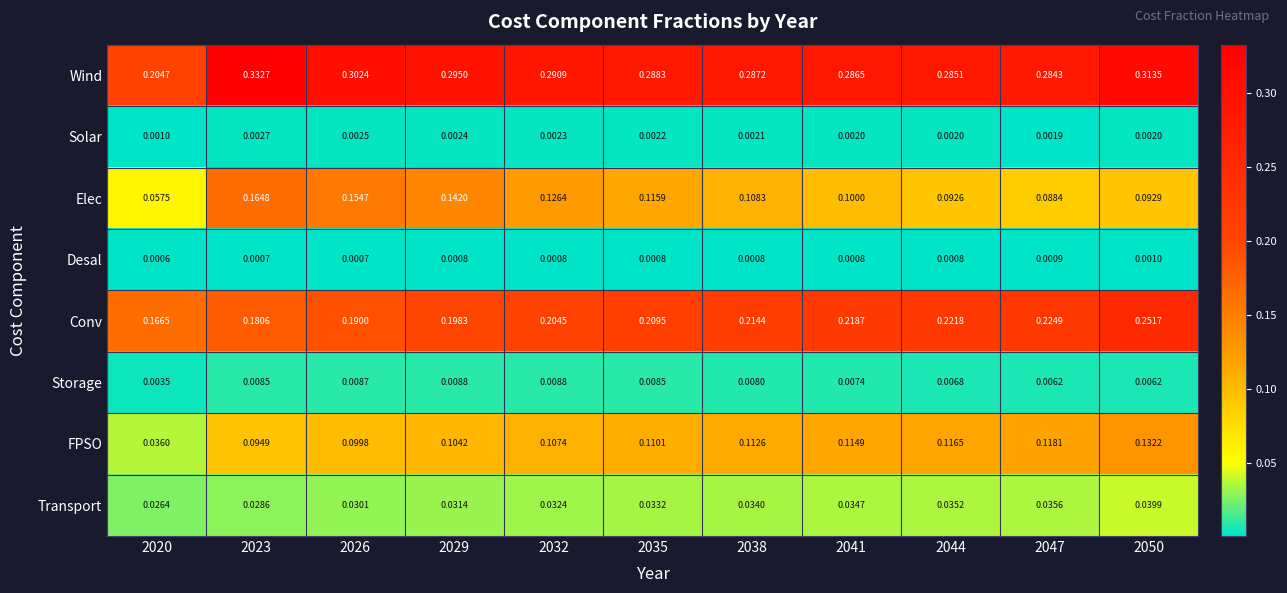

Which series changed the most between 2029 and 2050?

Conv